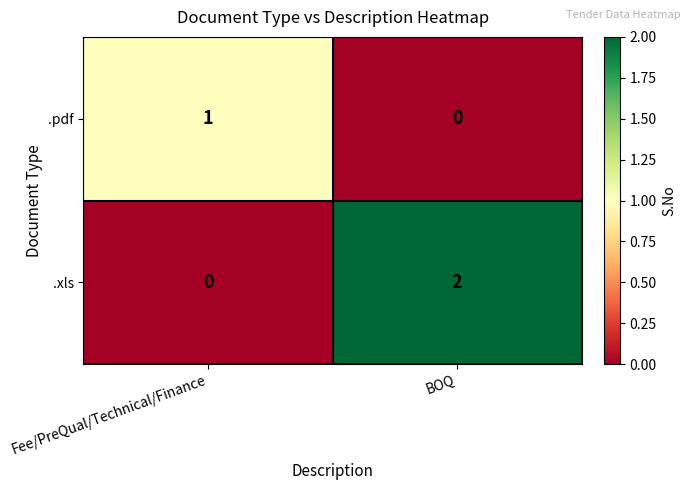

Reading left to right, list all the values displayed in this chart.

.pdf: Fee/PreQual/Technical/Finance=1	BOQ=0
.xls: Fee/PreQual/Technical/Finance=0	BOQ=2